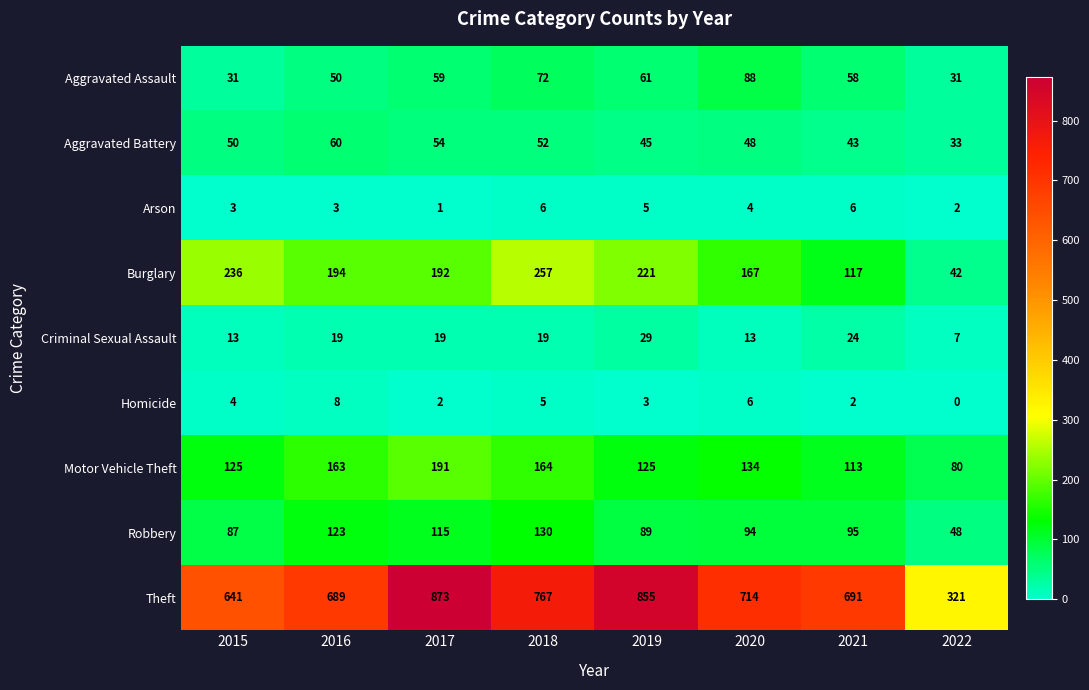

What is the highest value of the Theft series?

873